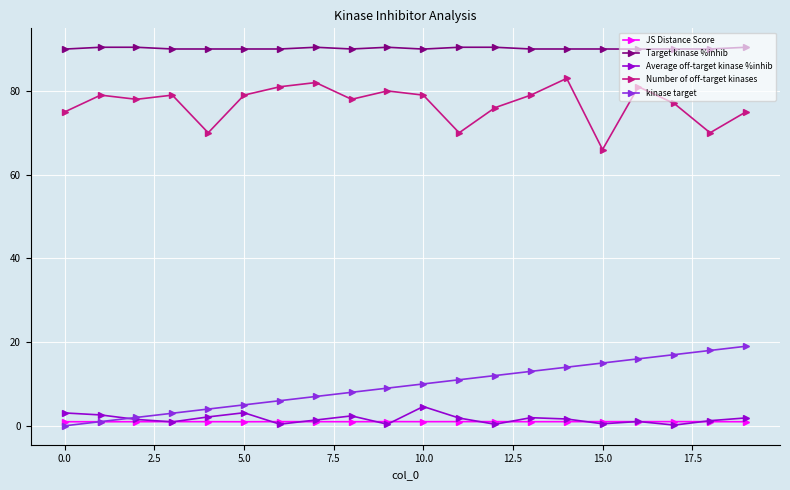

What is the value of the kinase target point at the 3rd from the left?

2.0